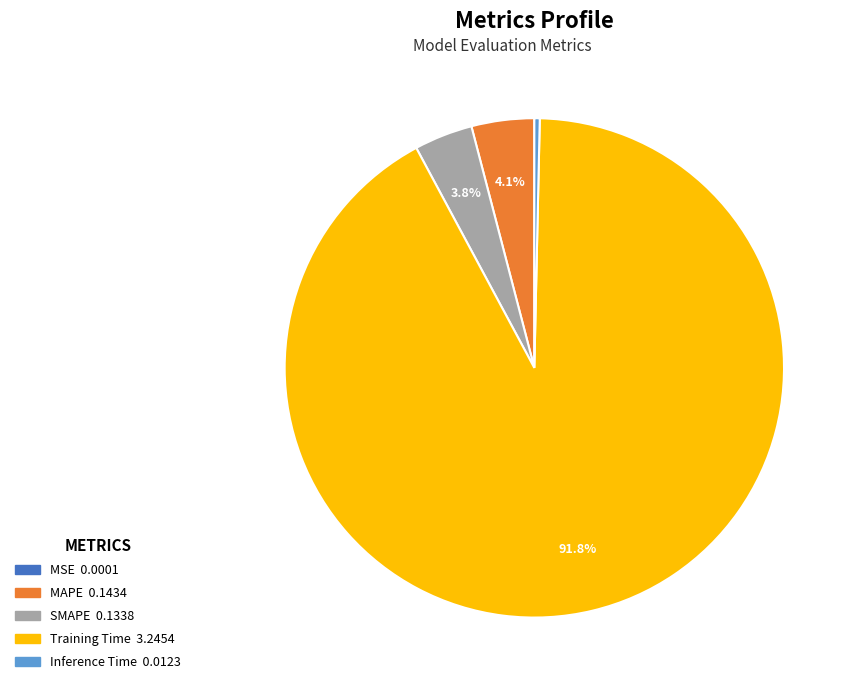

Which category has the biggest portion of the pie?

Training Time